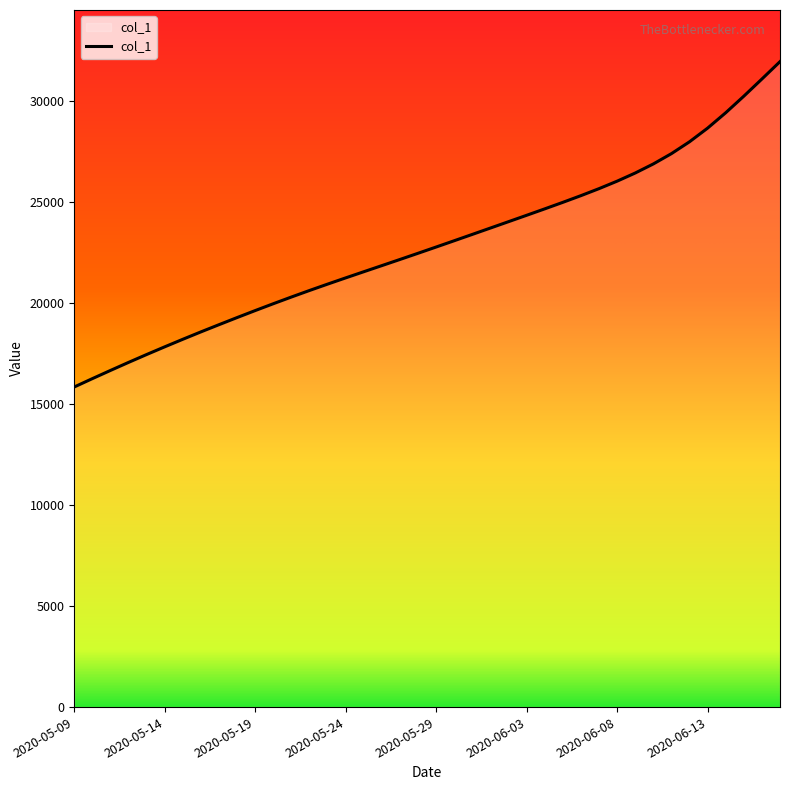

What is the smallest value displayed?

15842.6